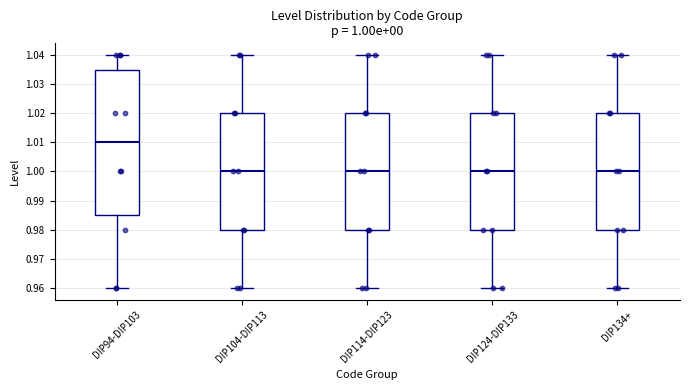

Comparing the boxes themselves (not the whiskers), which one is the tallest?

DIP94-DIP103